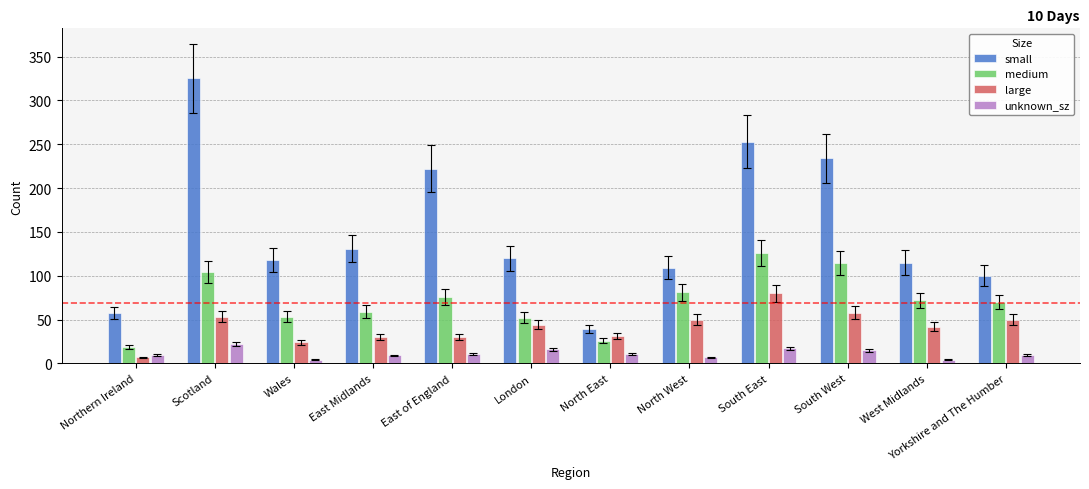

Is the value of small at Wales greater than the value of unknown_sz at Wales?

Yes